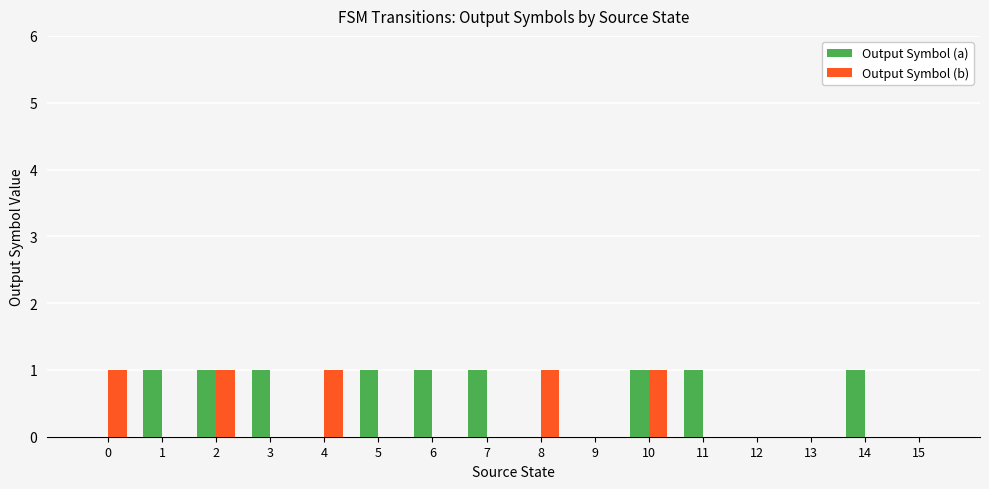

Is it true that Output Symbol (b) equals 0 at 10?

False